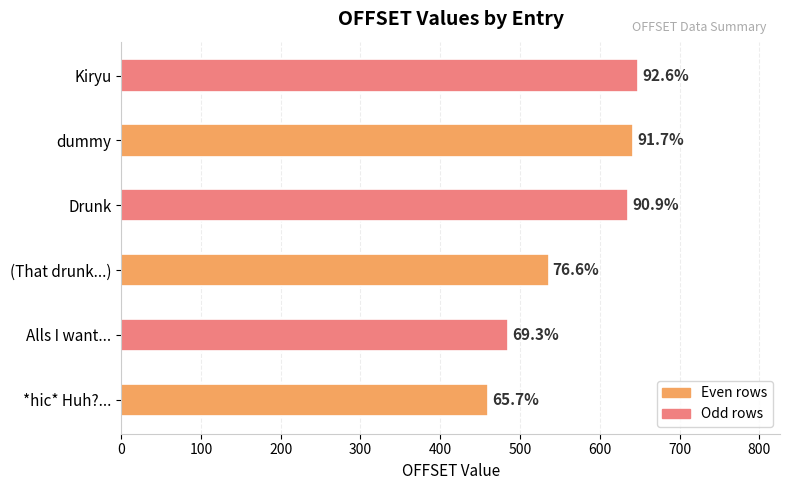

How many bars are there in total?

6